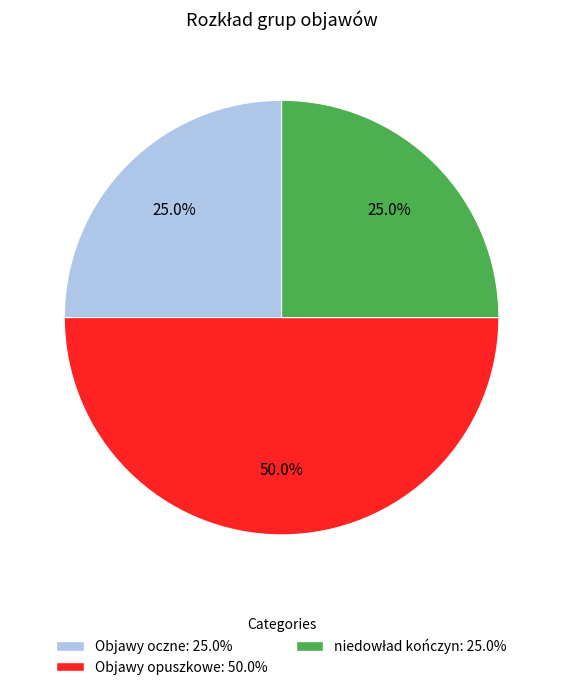

Rank the categories by value from highest to lowest.

Objawy opuszkowe, Objawy oczne, niedowład kończyn górnych / dolnych